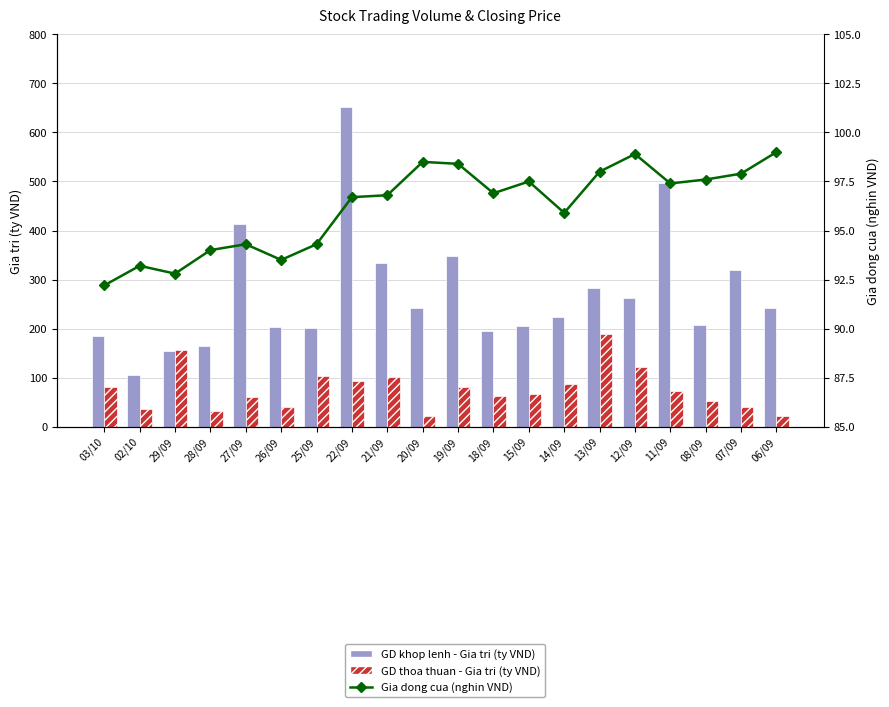

What is the label of the 18th bar from the left?

08/09